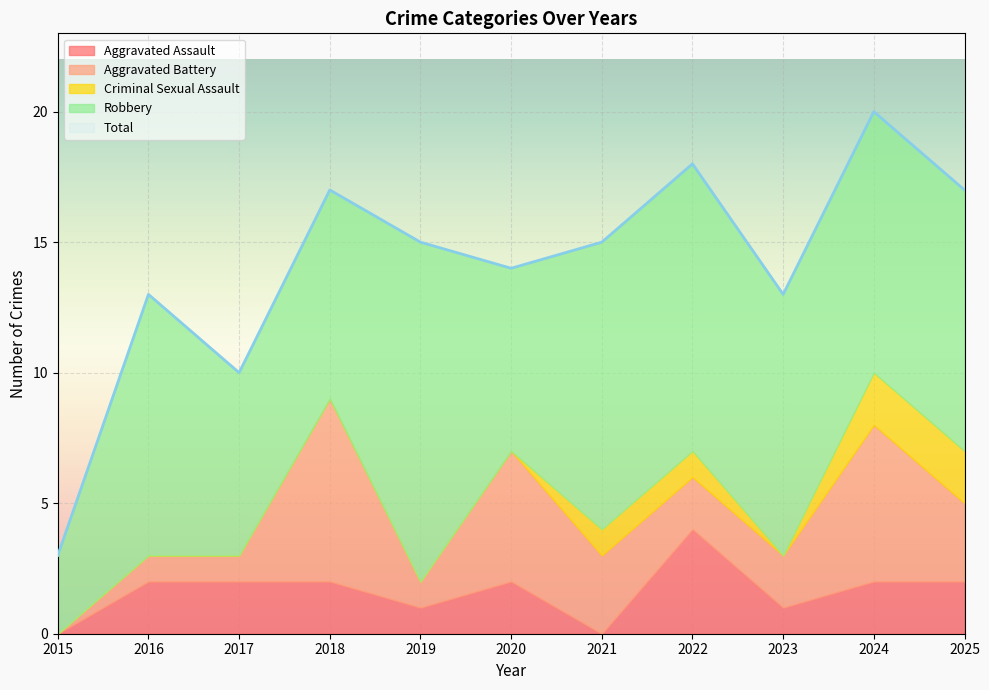

Is it true that Aggravated Assault equals 1 at 2024?

False